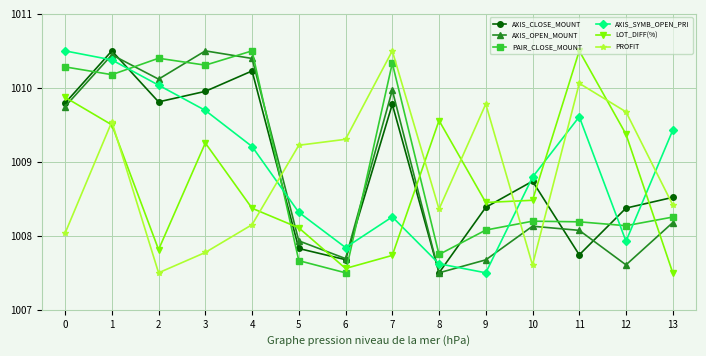

How many intersections are there between PAIR_CLOSE_MOUNT and AXIS_OPEN_MOUNT?

6